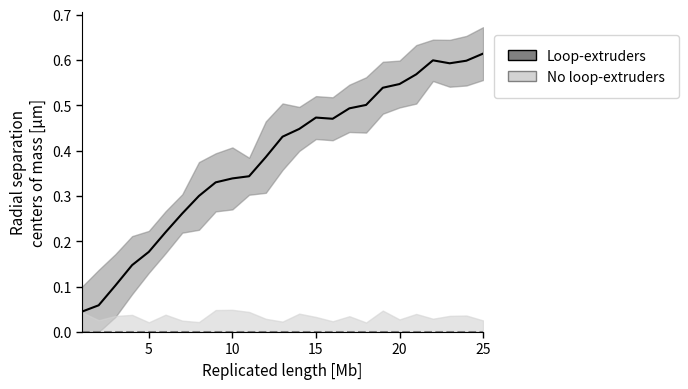

Is this an area chart (filled region under the line)?

No